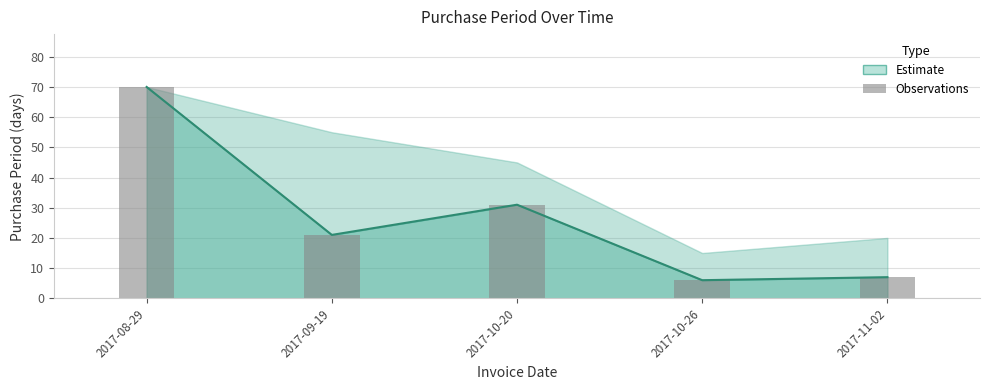

Reading left to right, extract all data points from this chart.

70	21	31	6	7